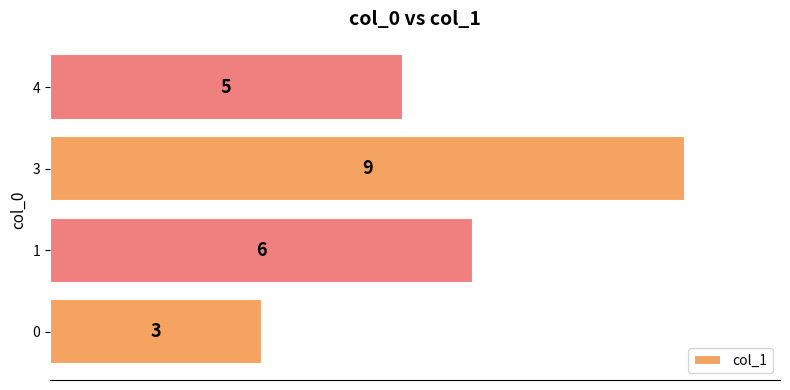

Count the values in the range 5 to 9.

3